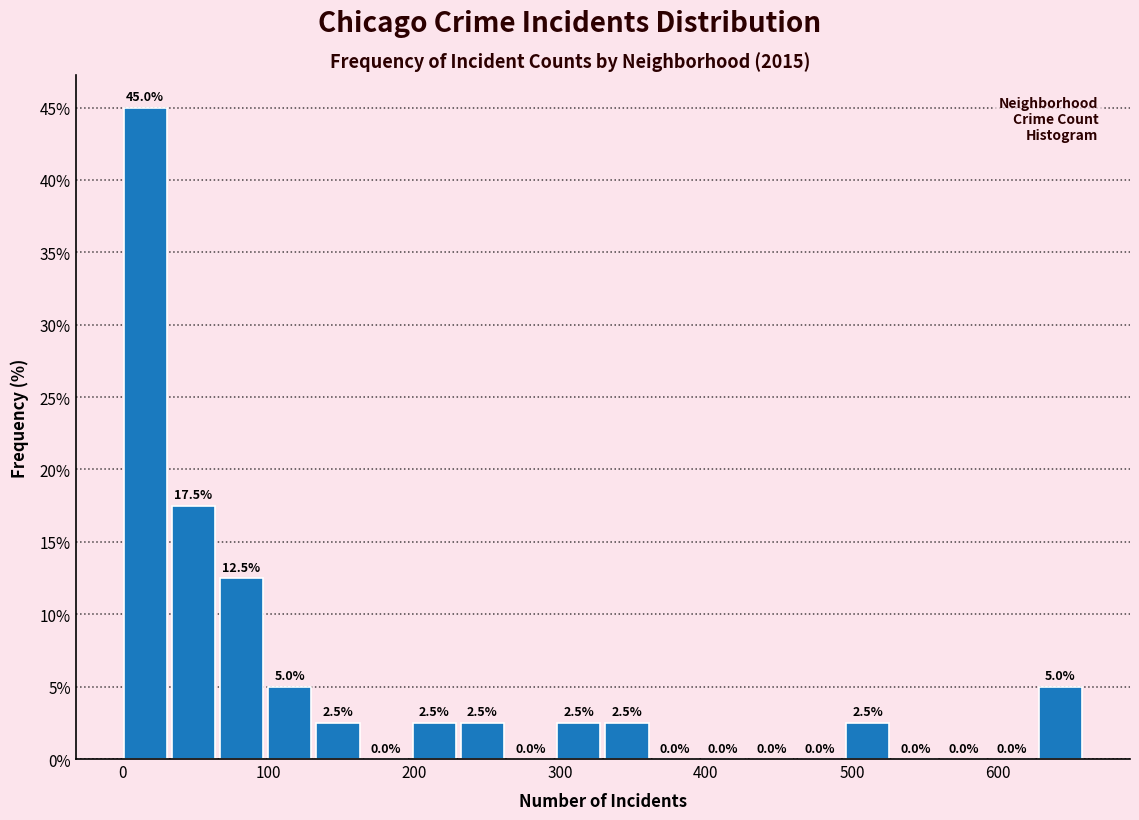

Read against the x-axis, roughly where is the centre of the tallest bar?

20